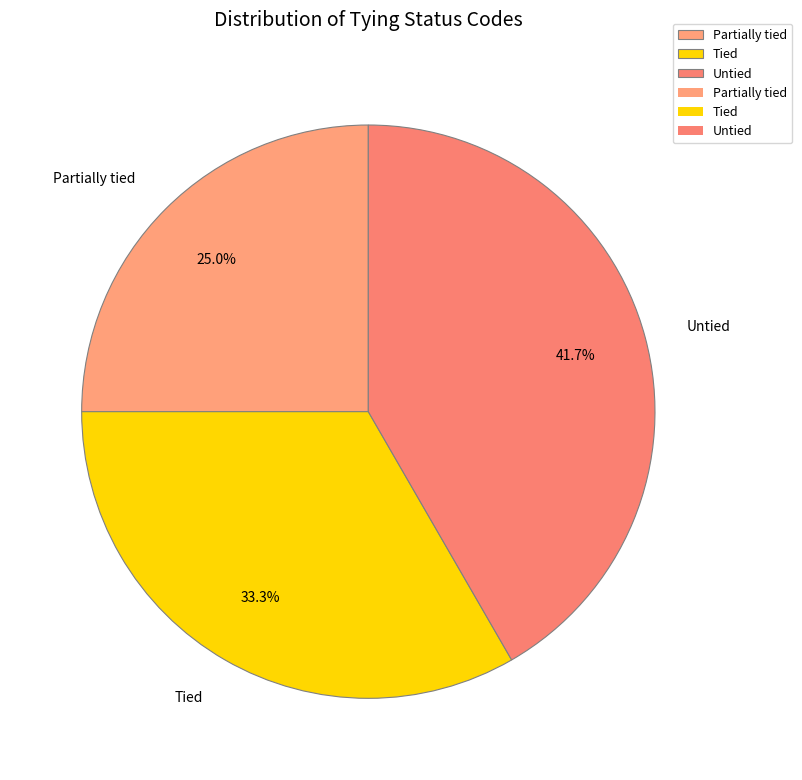

Between Partially tied and Tied, which is larger?

Tied